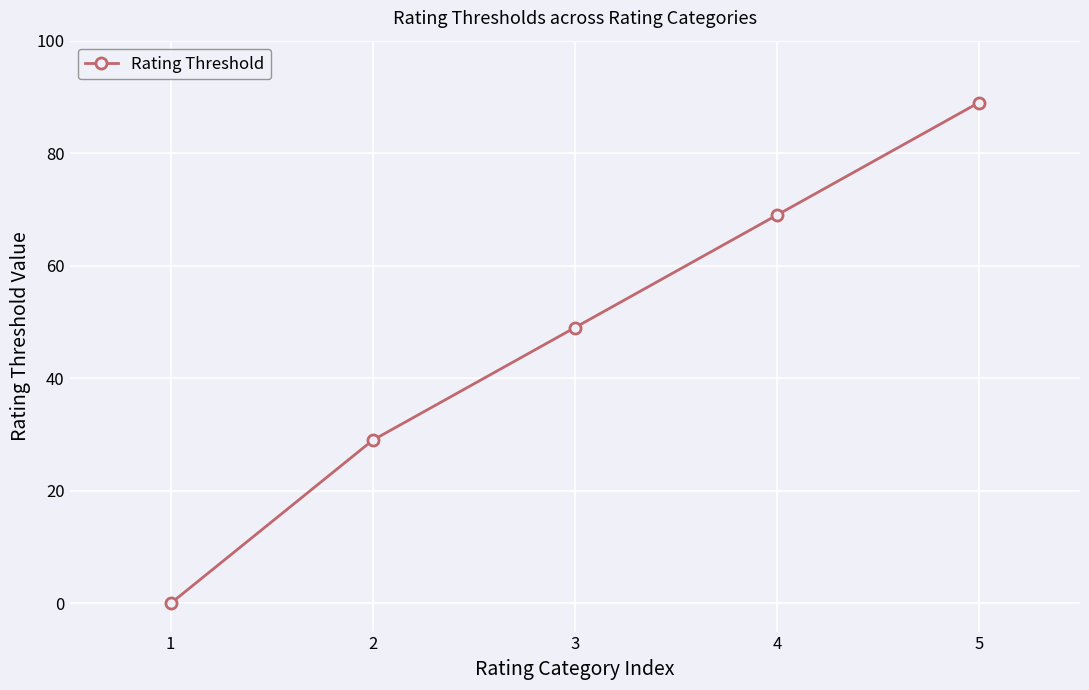

What is the greatest value displayed?

89